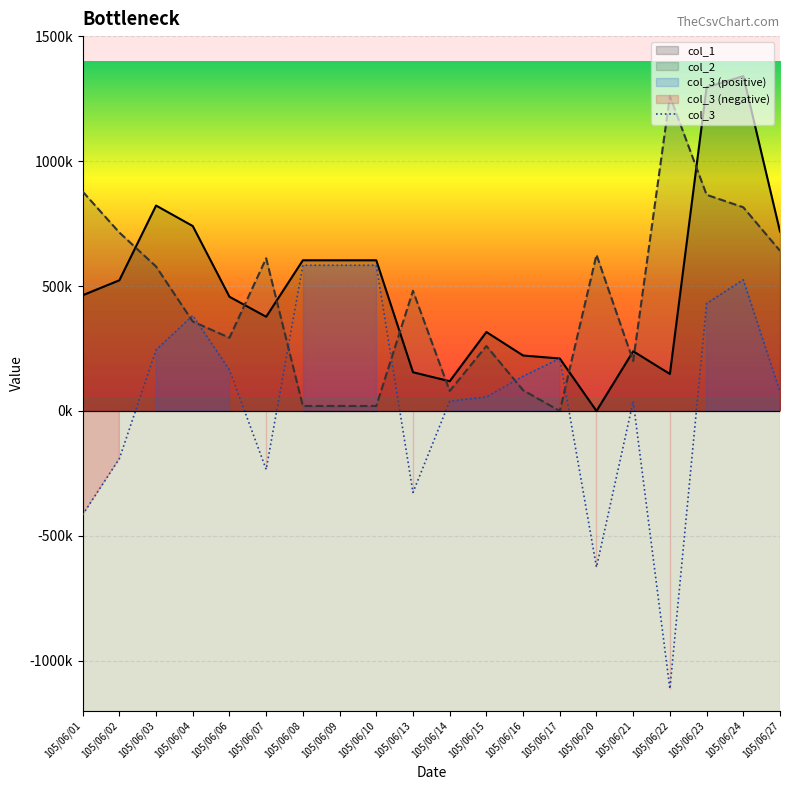

What is the maximum value for col_2?

1260000